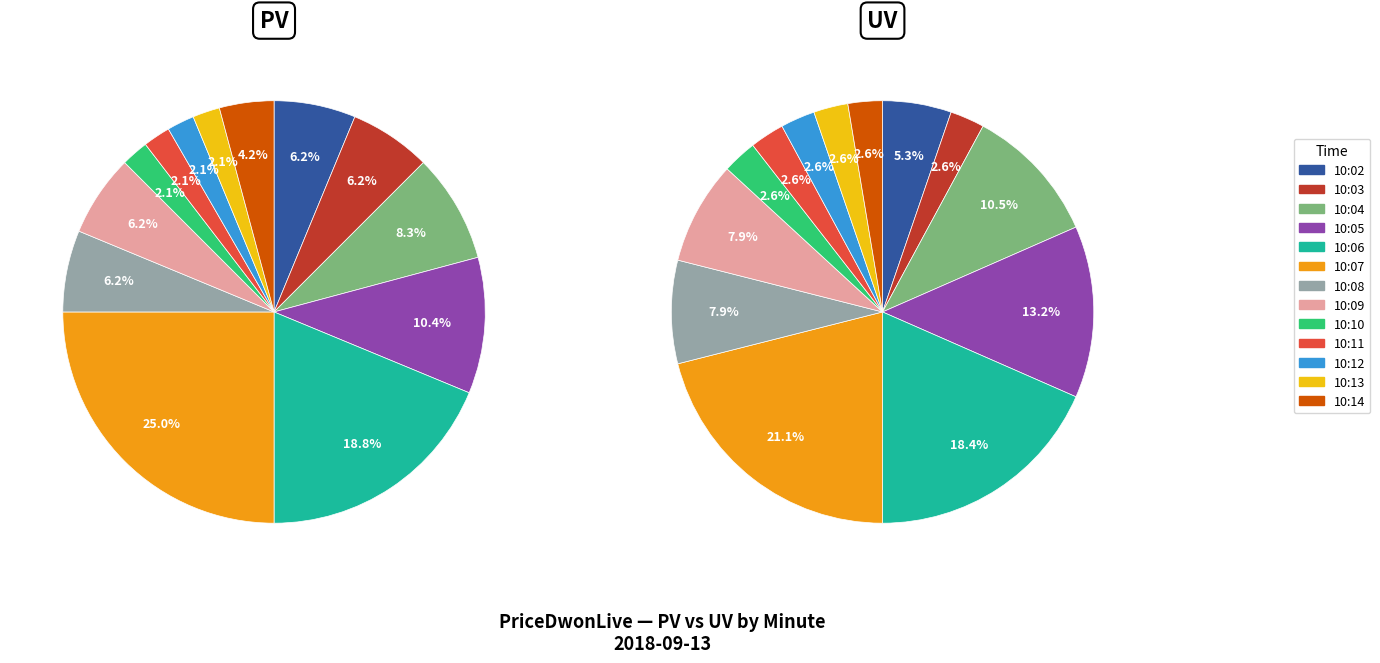

To the nearest percent, what portion does 10:04 represent?

8%